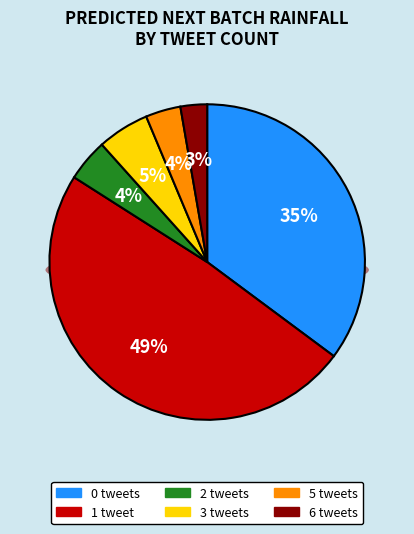

What is the total percentage of 0 and 3?

40.5%